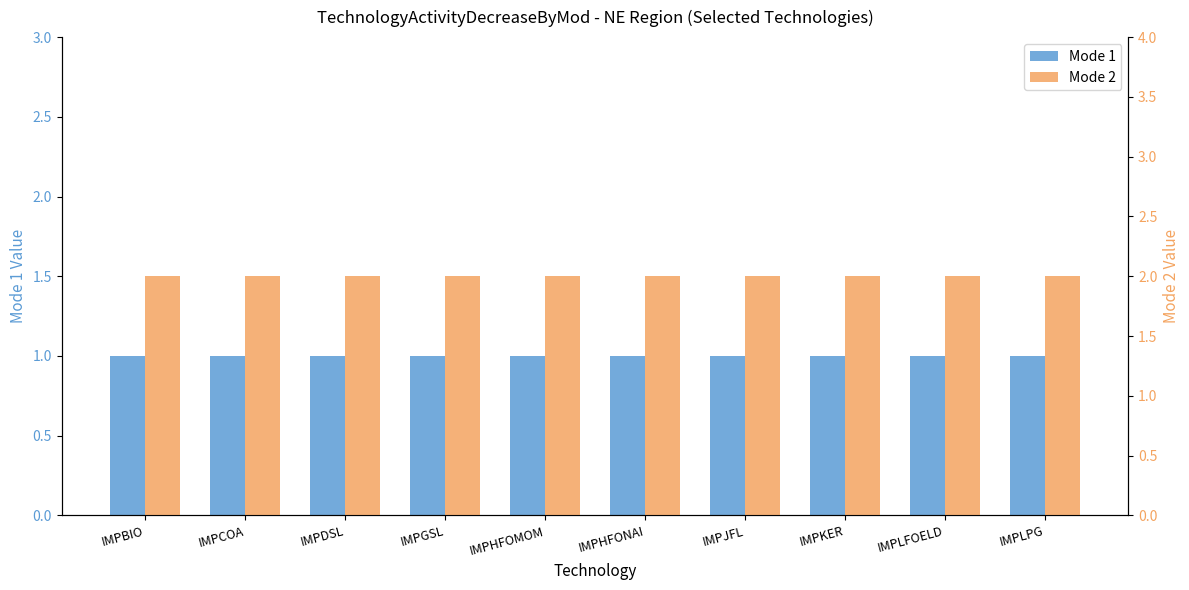

At which category is the sum across all series the highest?

IMPBIO